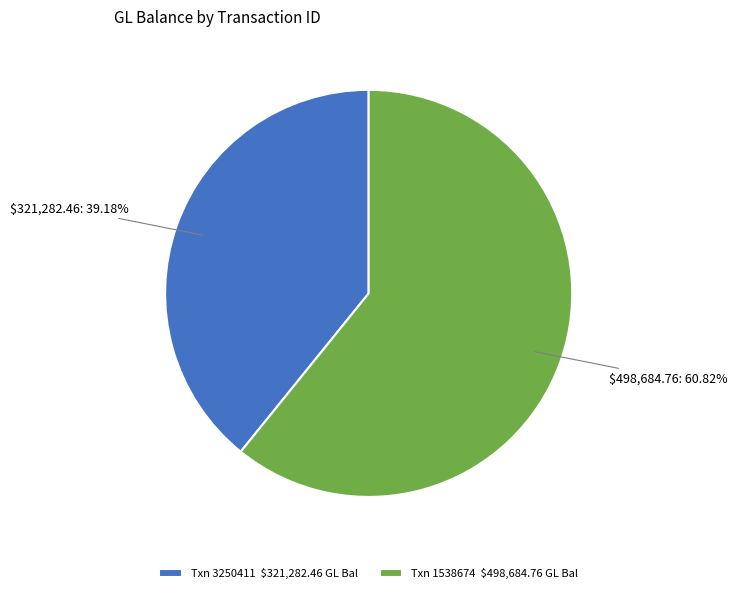

What is the smallest slice in the pie chart?

Txn 3250411 $321,282.46 GL Bal